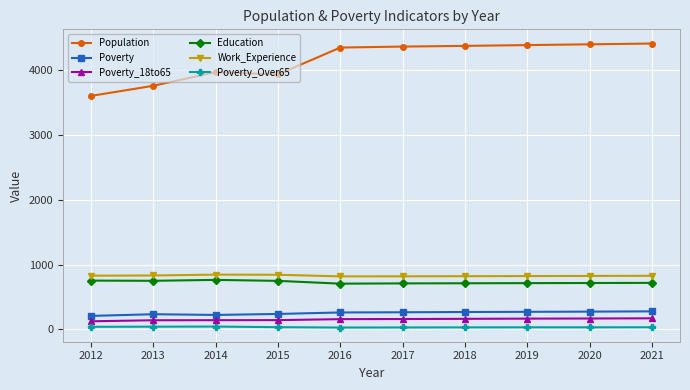

Is the value of Population at 2013 greater than the value of Poverty_Over65 at 2015?

Yes